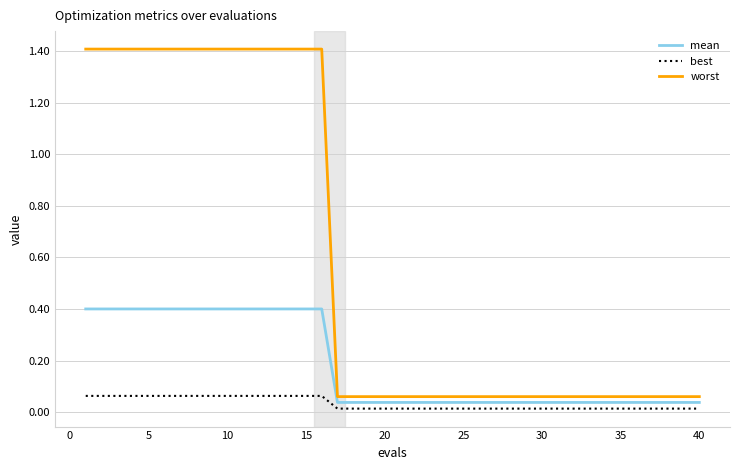

What are all the series names shown in the legend?

mean, best, worst